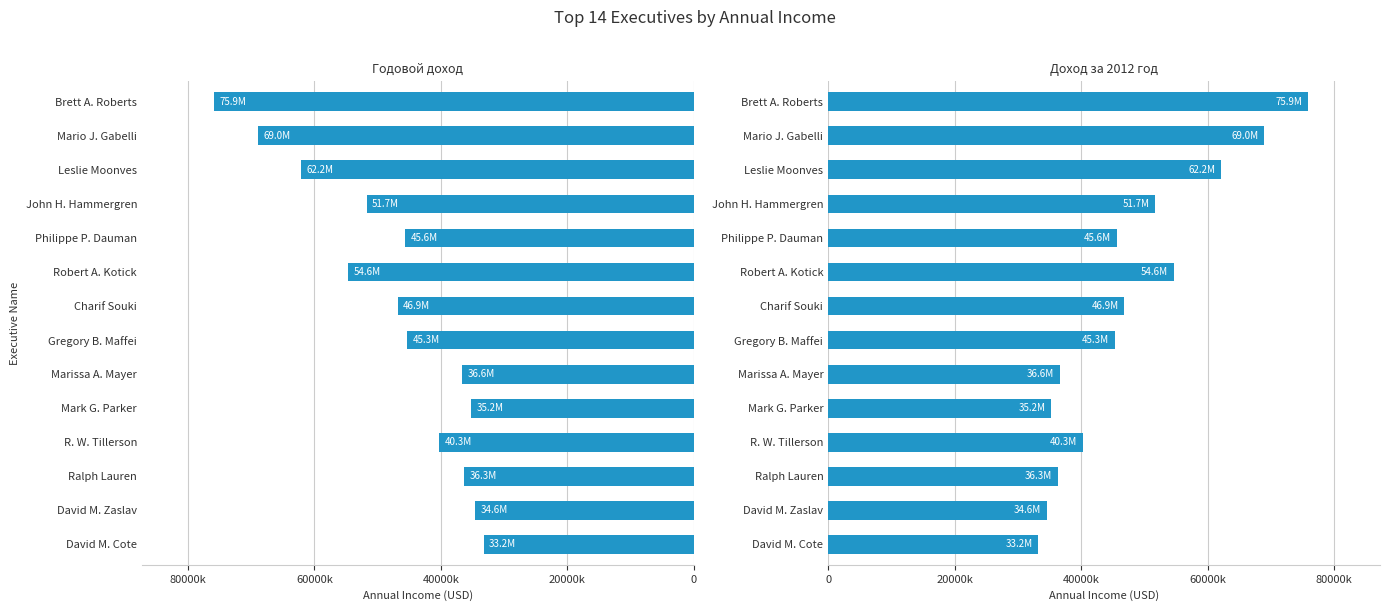

At how many categories does at least one series exceed -33299965?

14